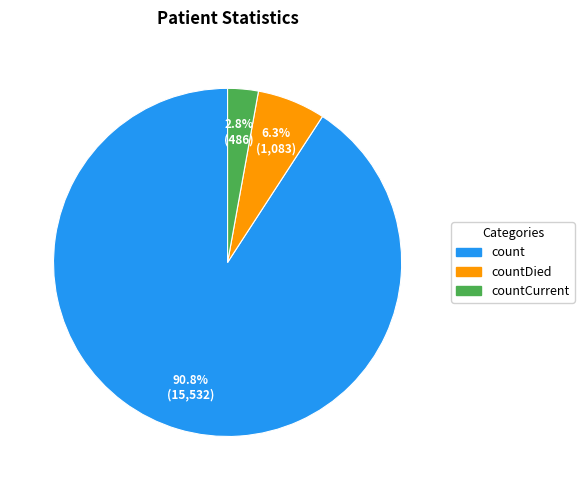

Which category accounts for the majority?

count